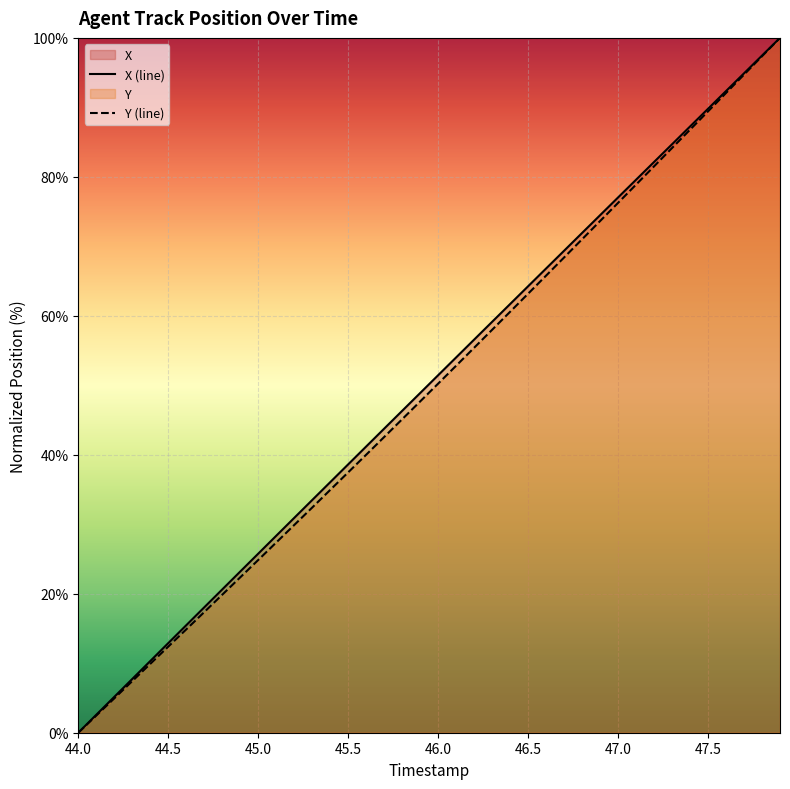

What is the sum of all Y values?

1974.1